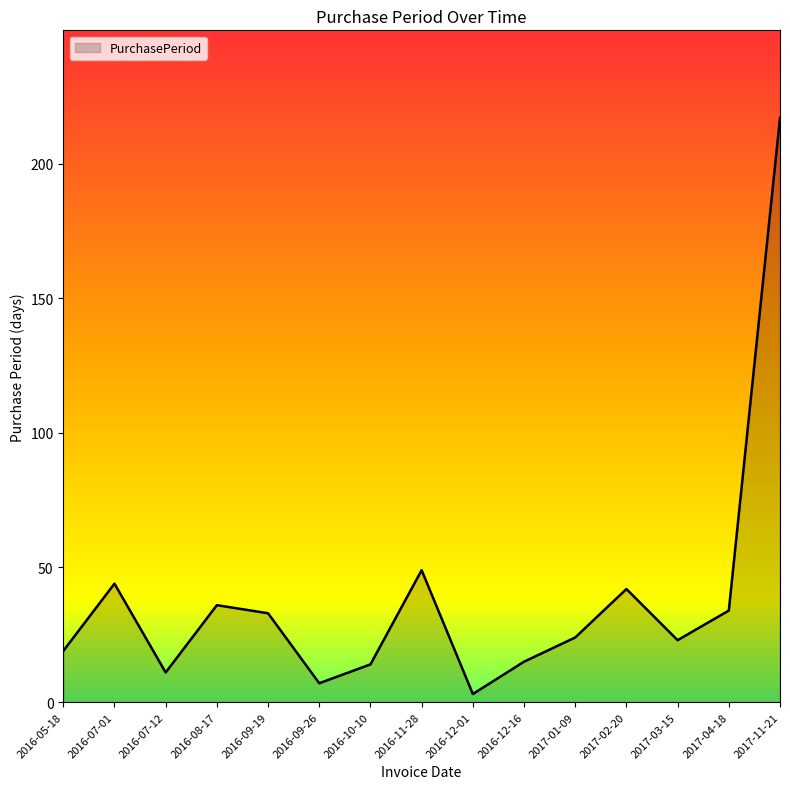

Which category has the lowest value across all series?

2016-12-01